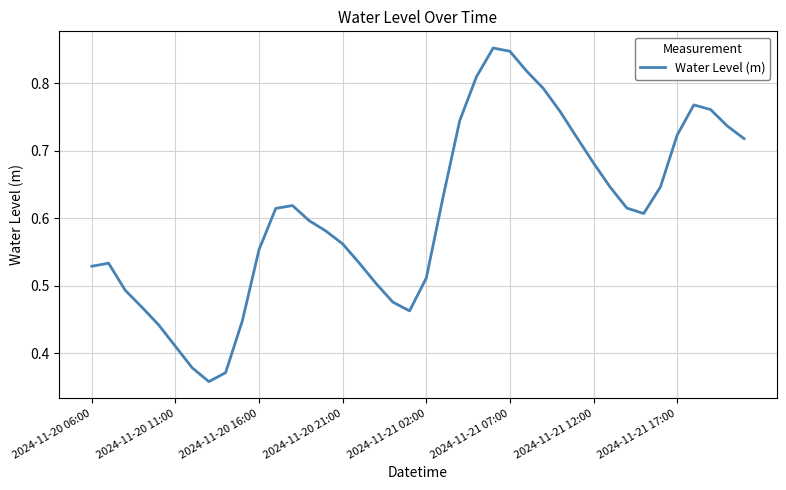

True or false: the data has more than 2 interior local peaks.

True